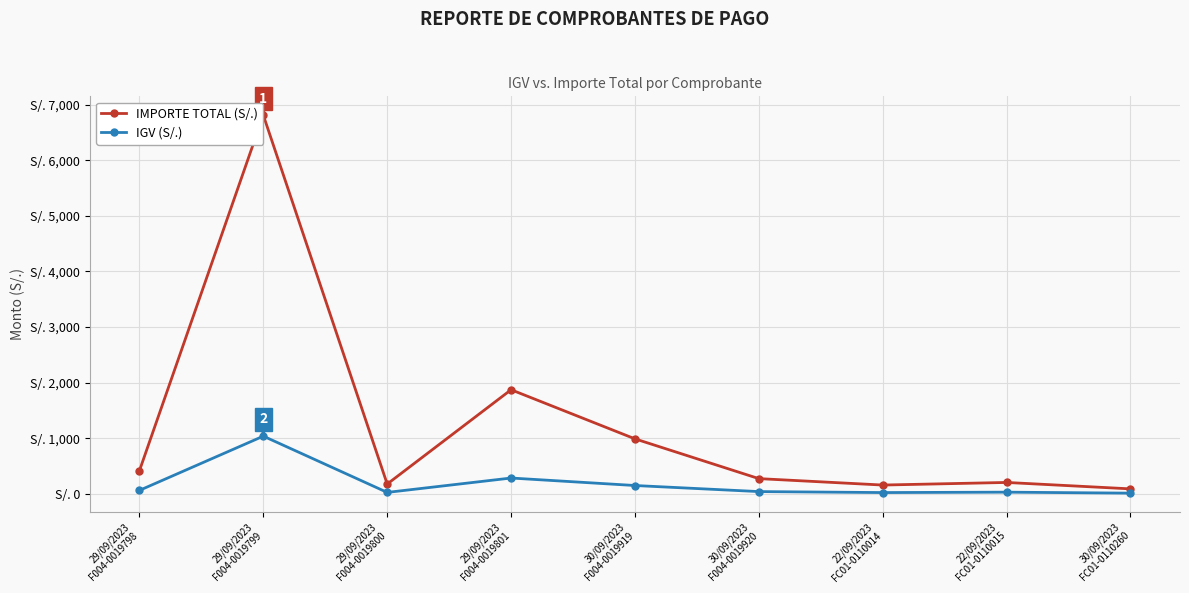

Which has a higher value, 22/09/2023
FC01-0110014 or 30/09/2023
F004-0019920?

30/09/2023
F004-0019920